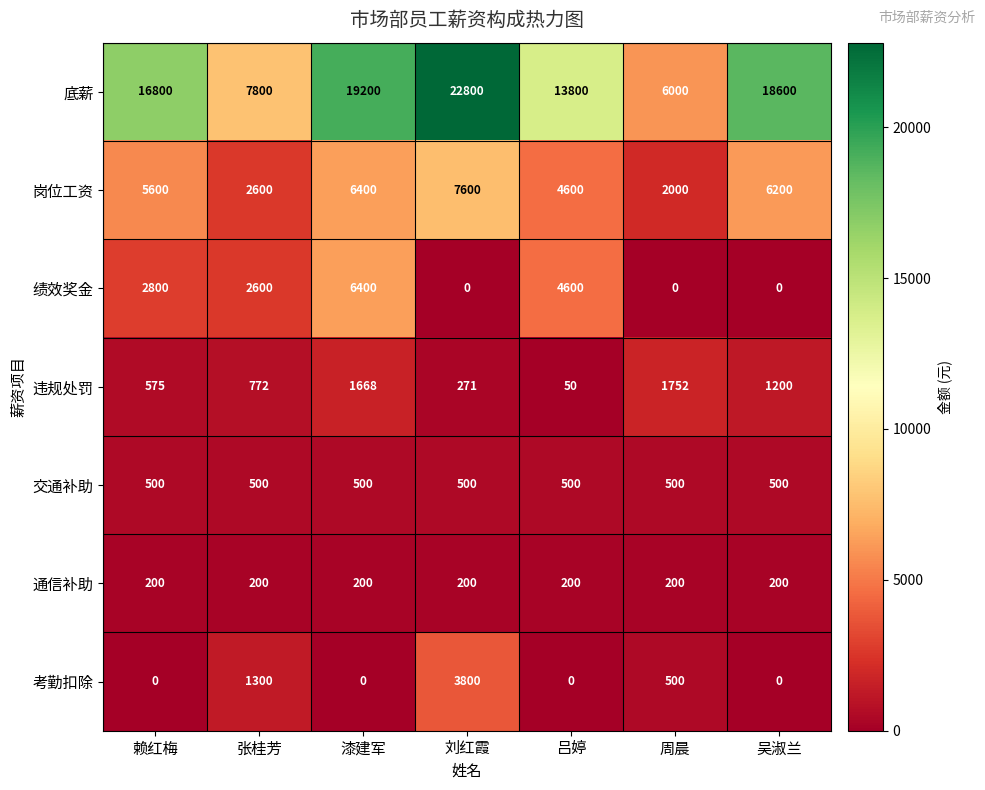

The value of 考勤扣除 at 赖红梅 is 2408. True or false?

False